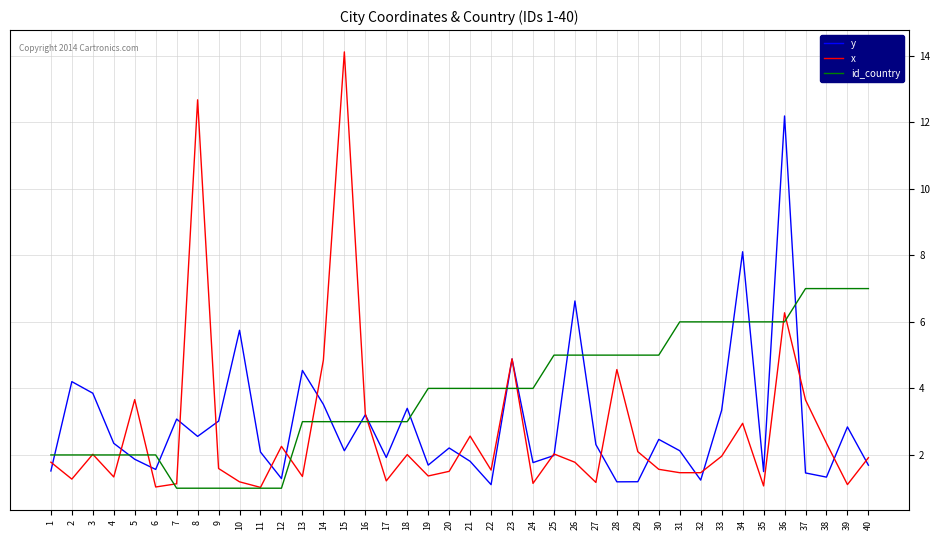

Read the id_country value at 40.

7.0